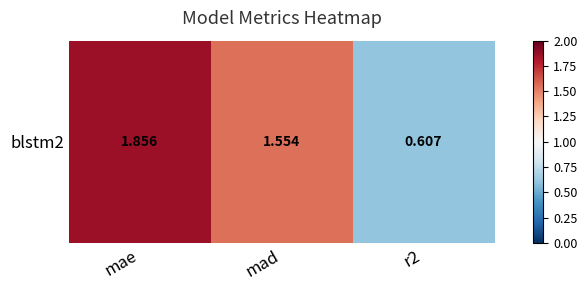

How many data points are above 1?

2